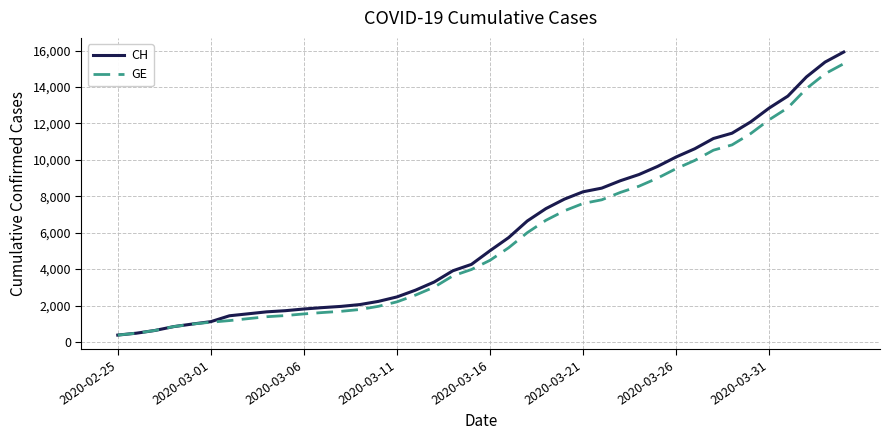

Which series has the largest range (max minus min)?

CH